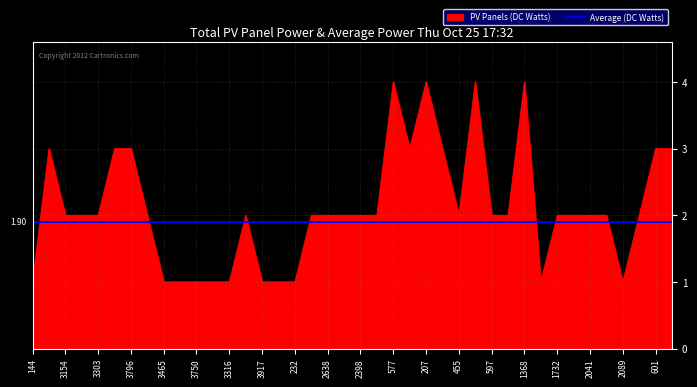

Which series has the widest spread of values?

PV Panels (DC Watts)